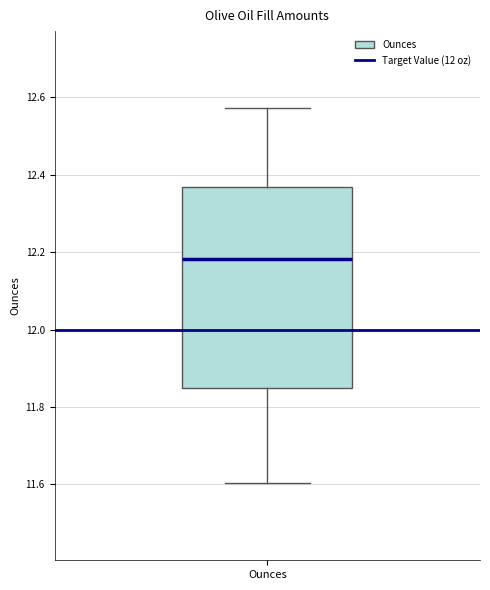

Where is the upper edge of the box for Ounces on the y-axis? The values are not printed on the chart, so give them approximately, as read against the axis.

12.36